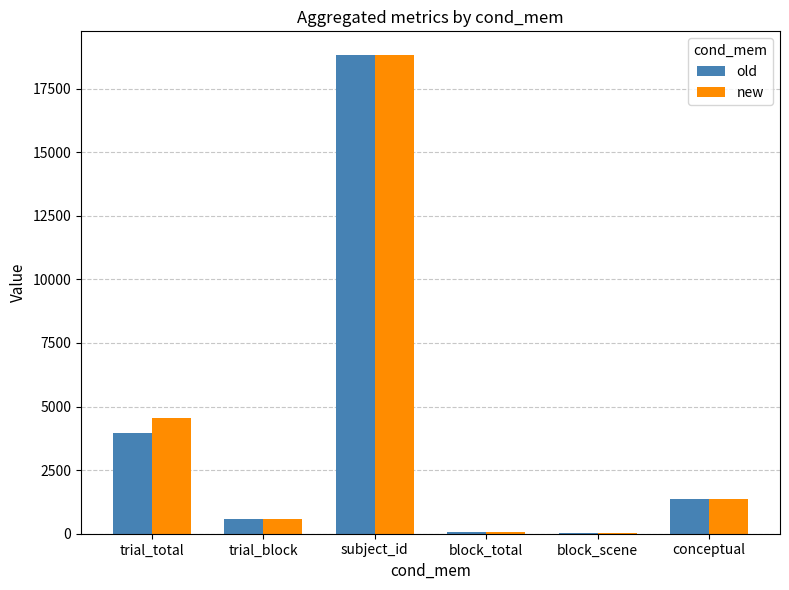

At which label is new closest to 9415?

trial_total